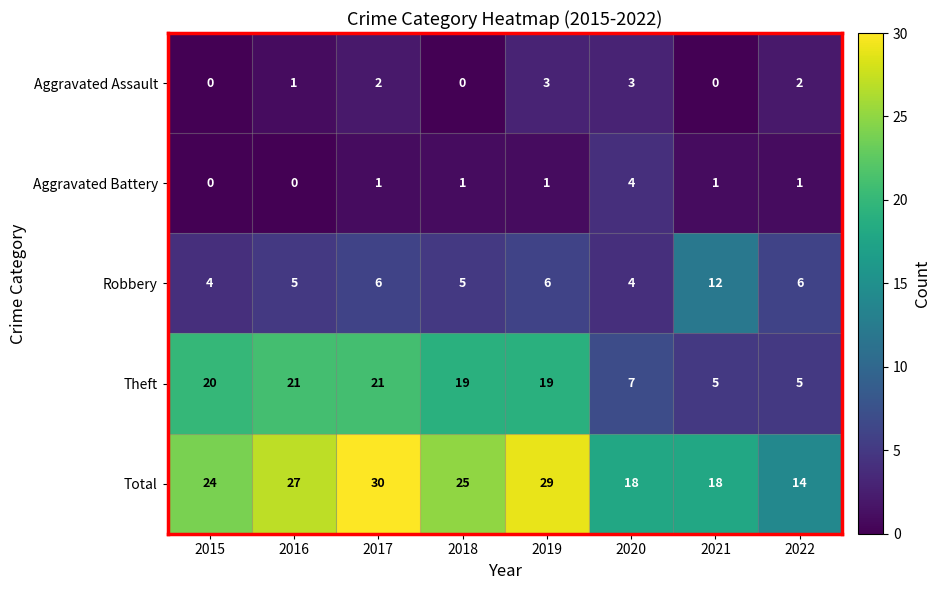

Is the value of Aggravated Assault at 2016 greater than the value of Total at 2018?

No